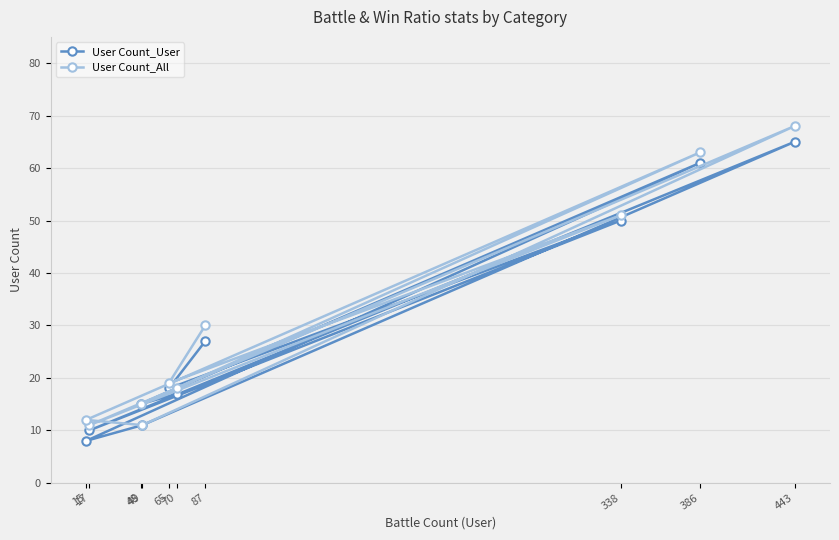

Which label corresponds to the smallest value in the chart?

15